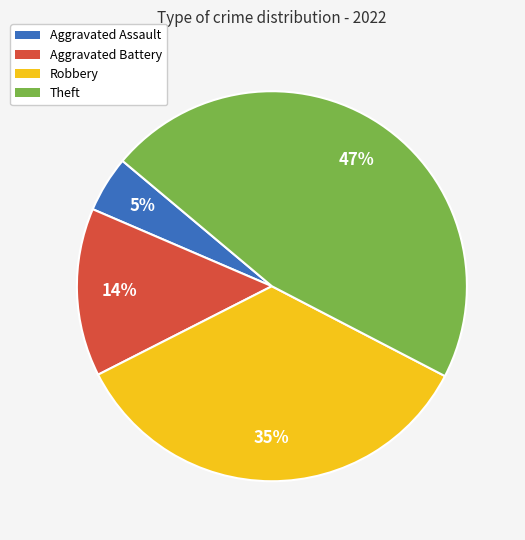

Does any single category account for the majority?

No